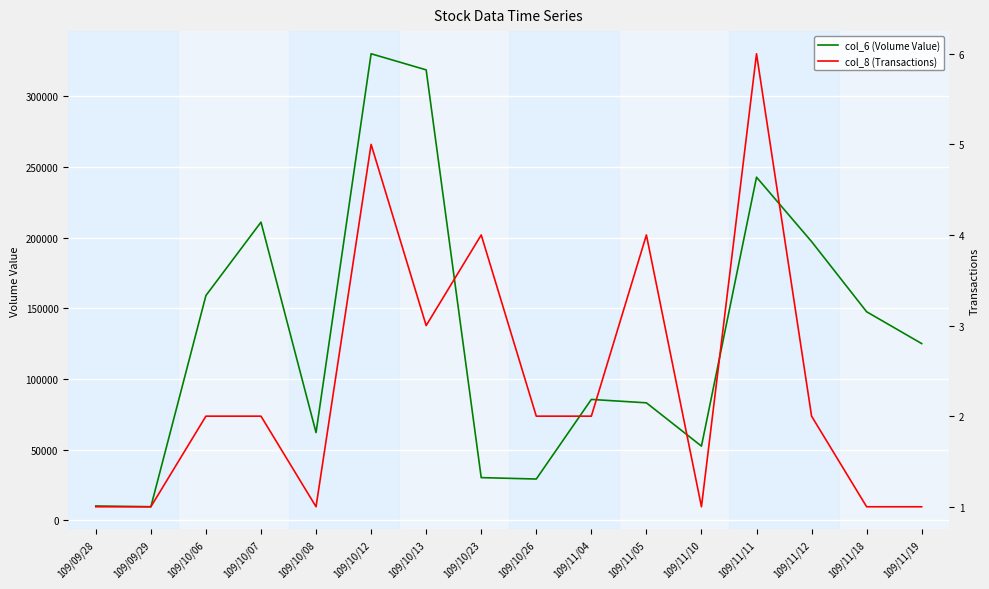

Does the chart display data point markers on the line(s)?

No